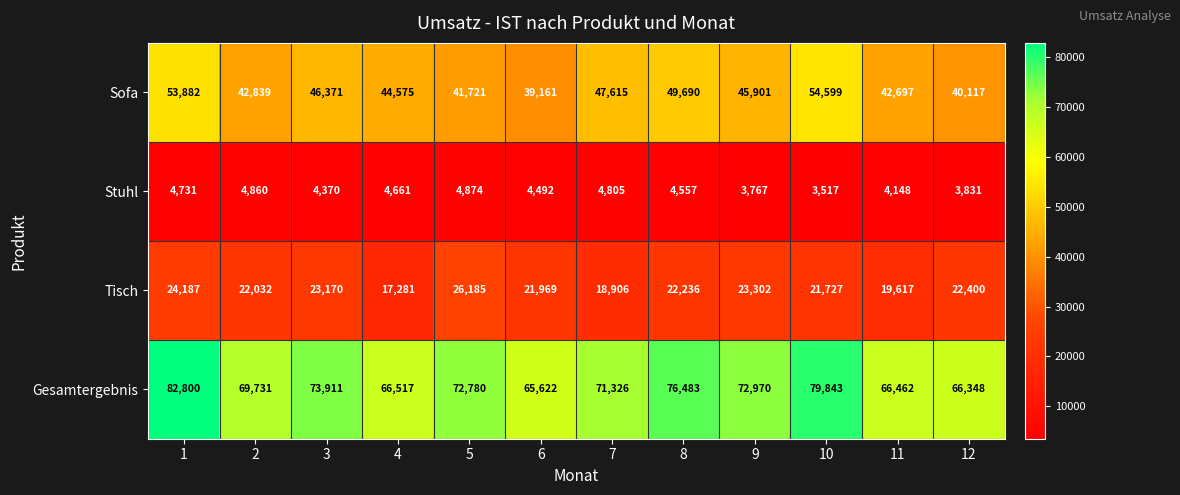

What is the minimum value for Tisch?

17281